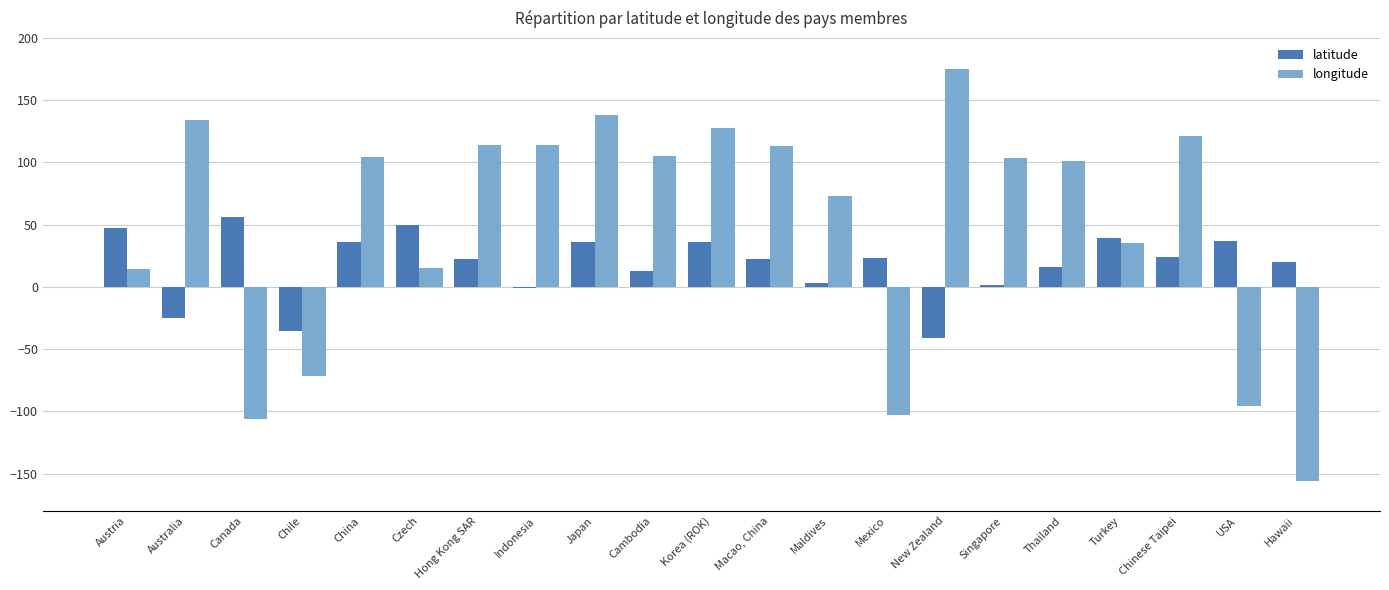

The longitude series shows -102.6 at Mexico. True or false?

True